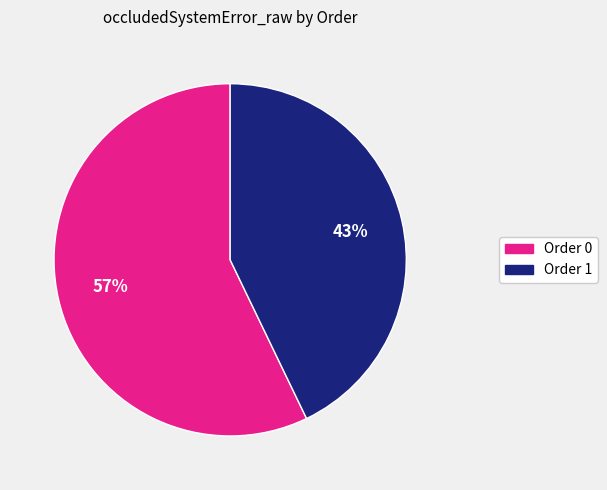

Count the number of slices in the pie.

2